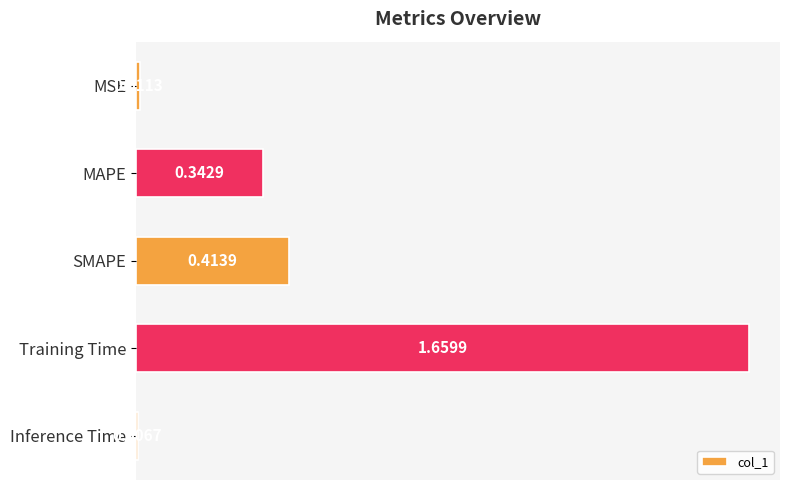

Rank the categories by value from lowest to highest.

Inference Time, MSE, MAPE, SMAPE, Training Time